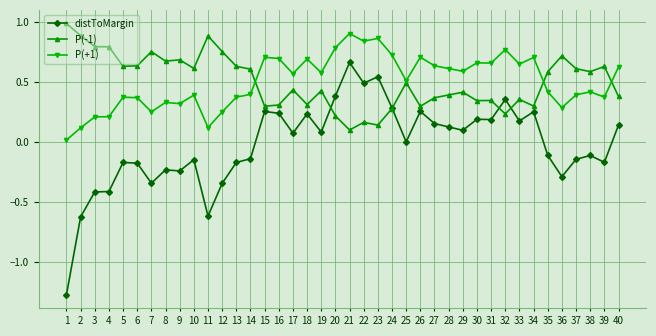

At which label does distToMargin reach its peak?

21